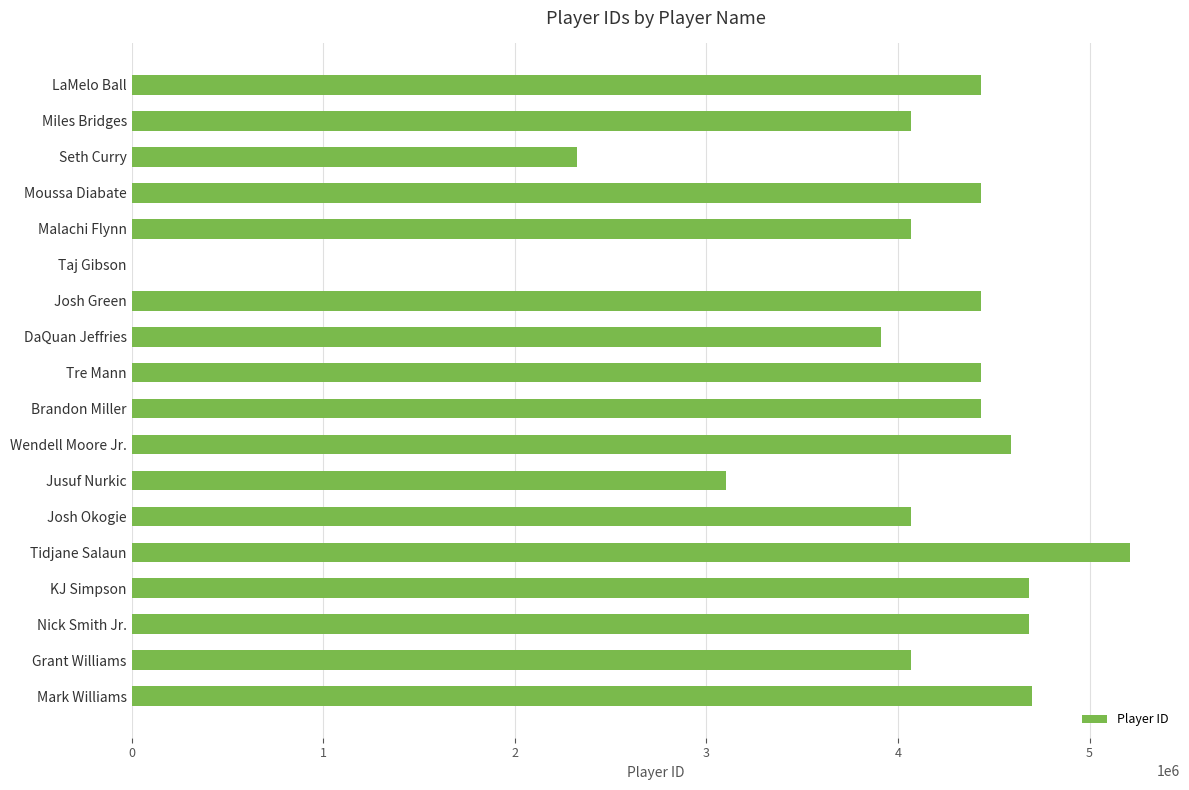

What is the sum of all values?

71648072